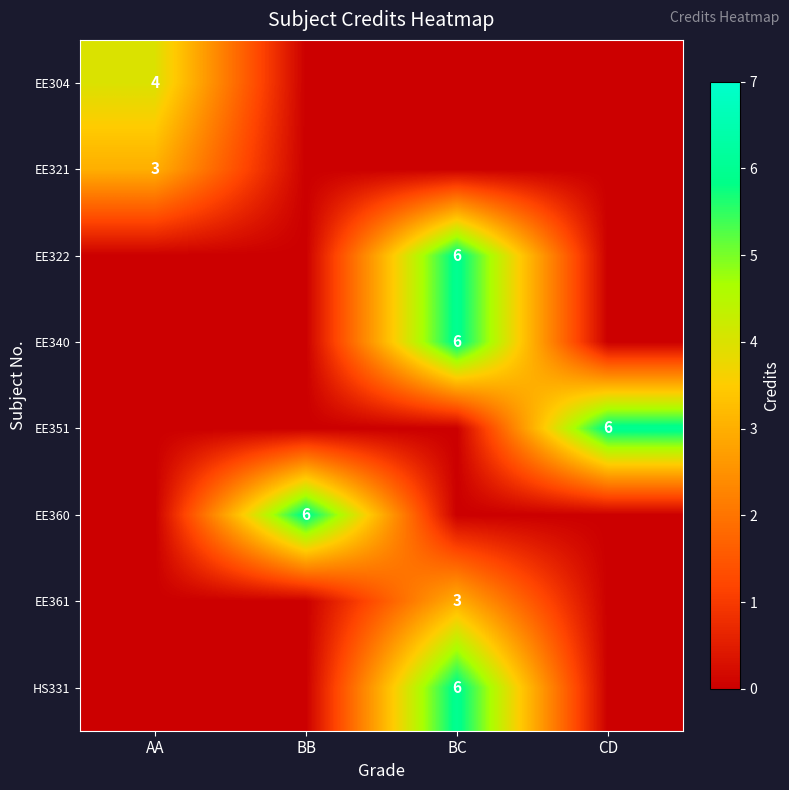

The value of EE340 at BC is 6. True or false?

True